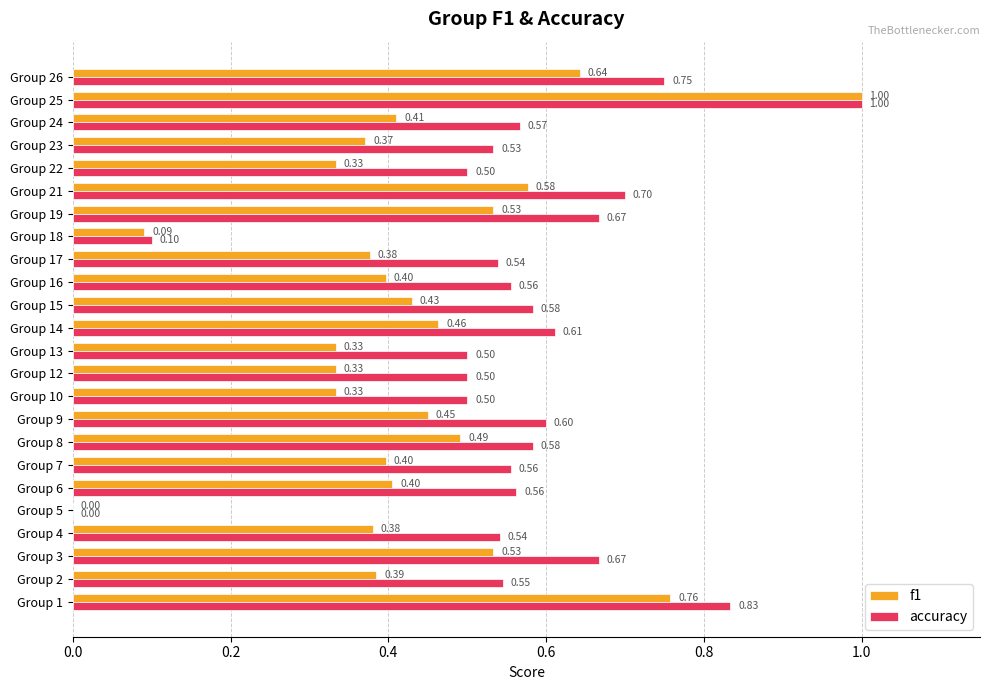

Which series has the largest total across all categories?

accuracy